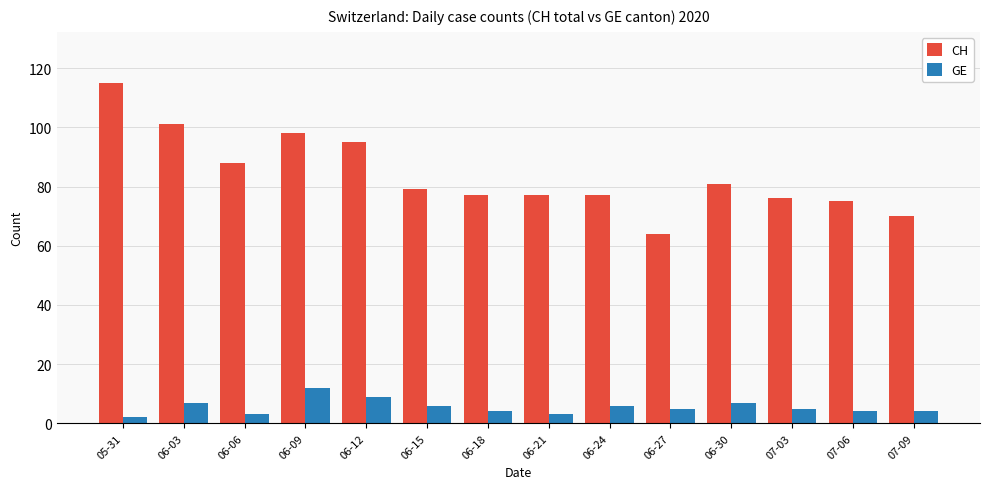

Does the chart contain stacked bars?

No